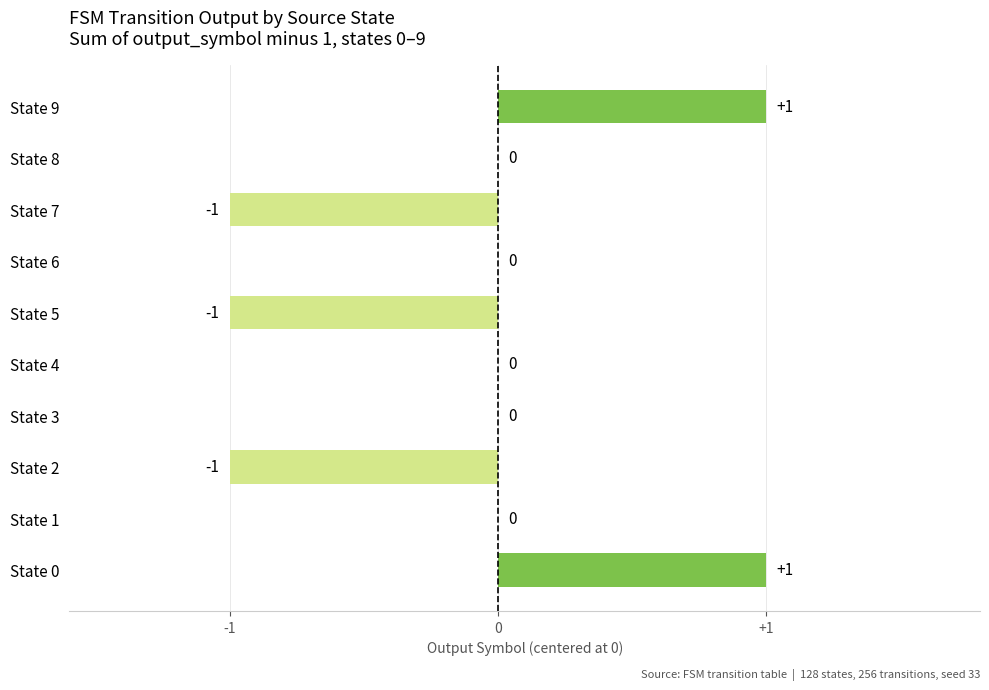

Reading bottom to top, what are all the values shown in this chart?

State 0=1	State 1=0	State 2=-1	State 3=0	State 4=0	State 5=-1	State 6=0	State 7=-1	State 8=0	State 9=1